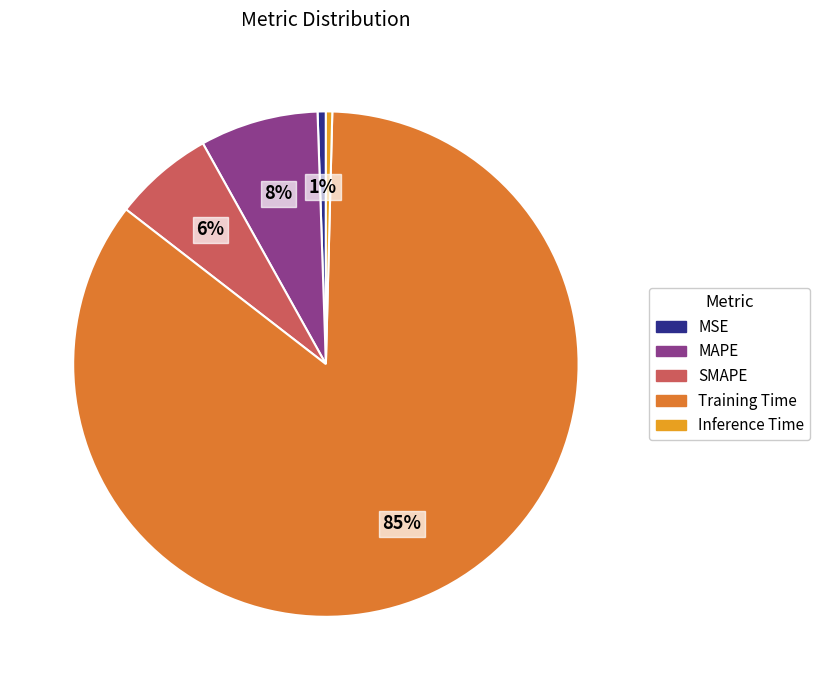

Count the number of slices in the pie.

5